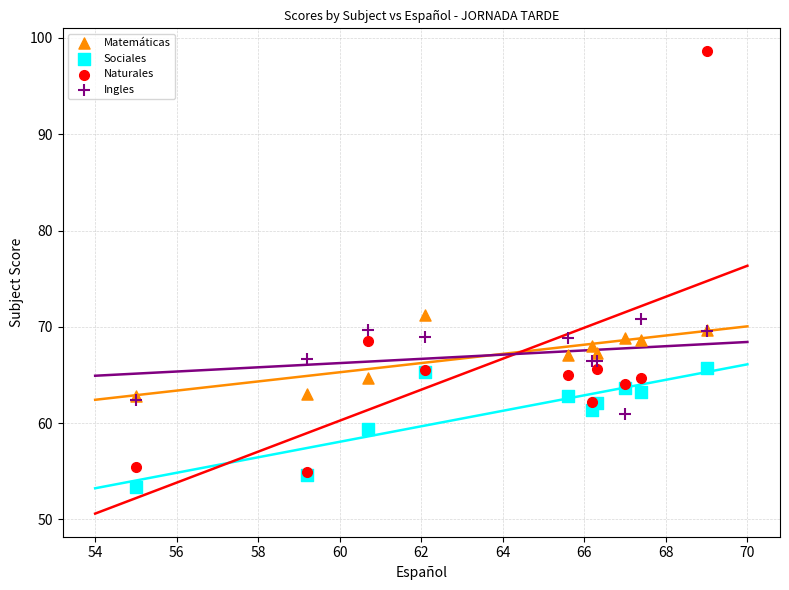

What are all the series names shown in the legend?

Matemáticas, Sociales, Naturales, Ingles